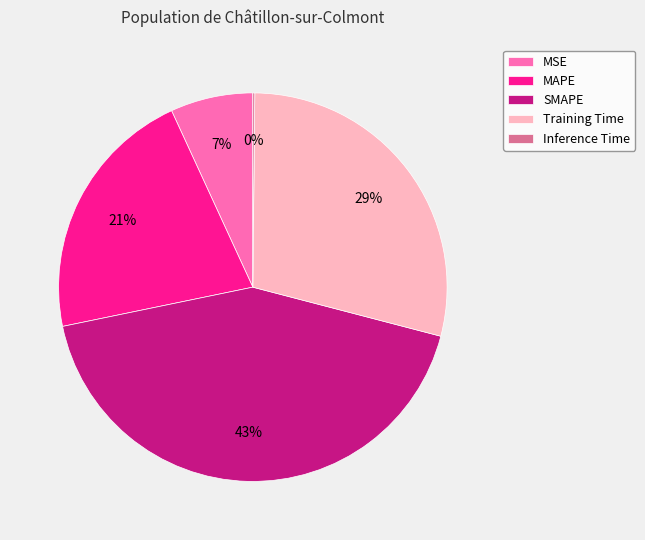

To the nearest percent, what is the difference between the largest and smallest slice percentages?

43%